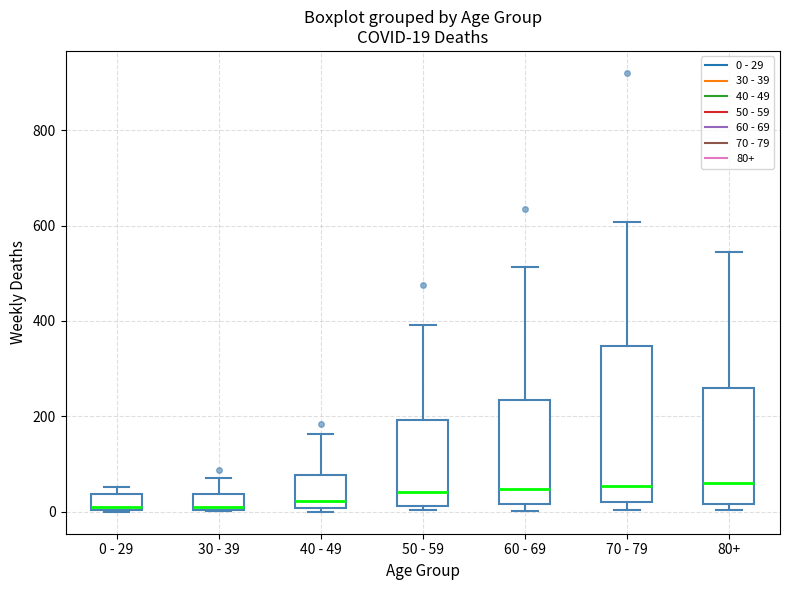

Which box is the tallest, from its lower edge to its upper edge?

70 - 79